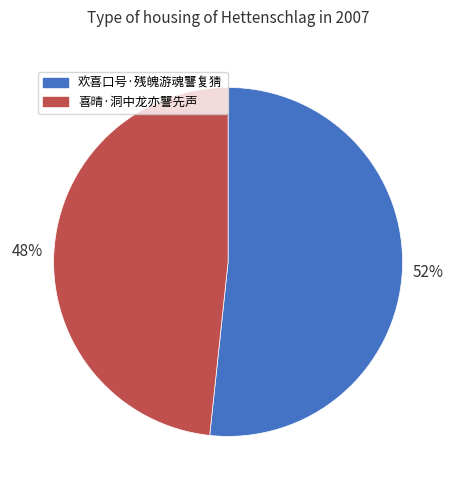

Between 喜晴·洞中龙亦讋先声 and 欢喜口号·残魄游魂讋复猜, which is larger?

欢喜口号·残魄游魂讋复猜